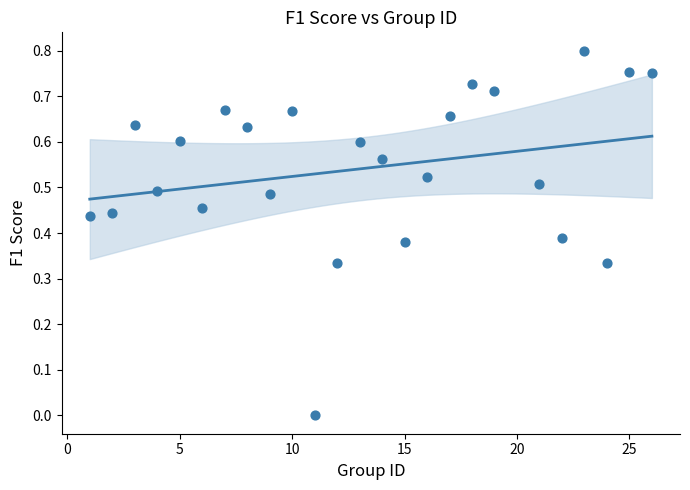

What is the range of X values (max minus min)?

25.0